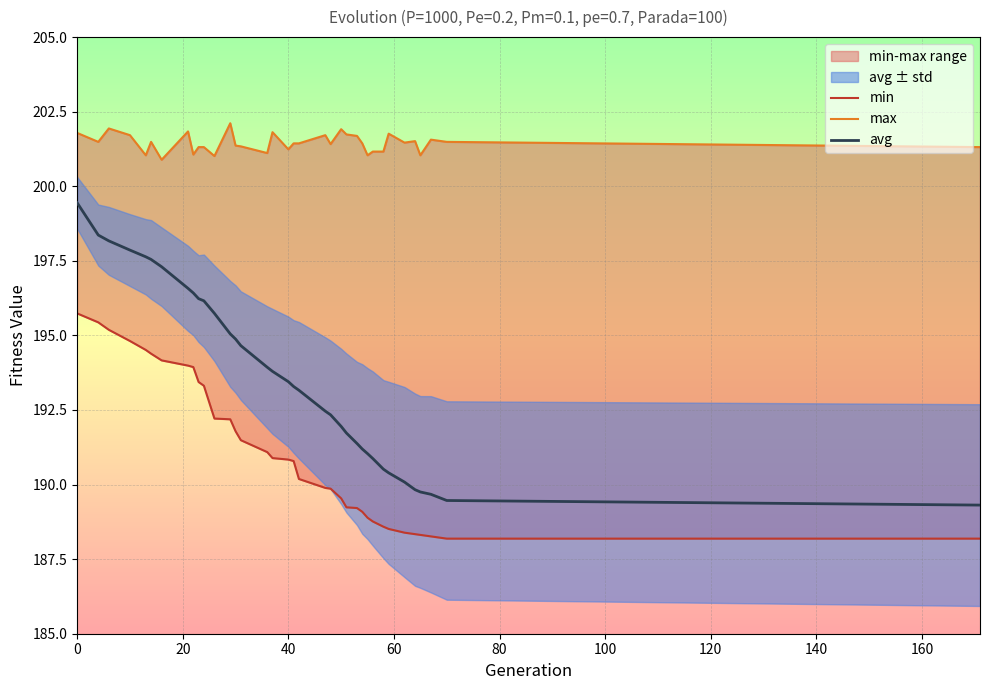

What is the sum of all avg values?

6971.6